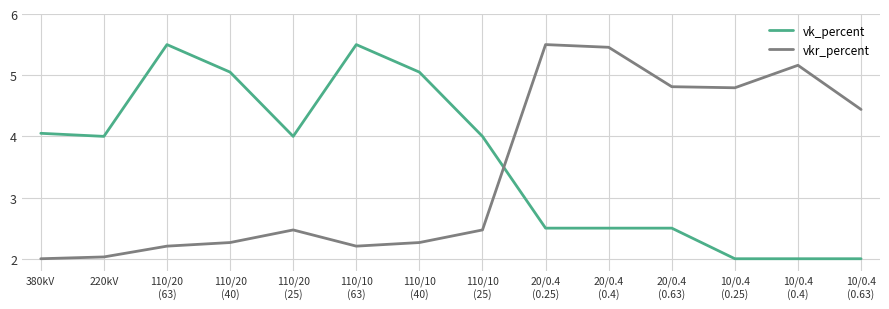

What is the difference between the highest and lowest values at 110/10
(40)?

2.8